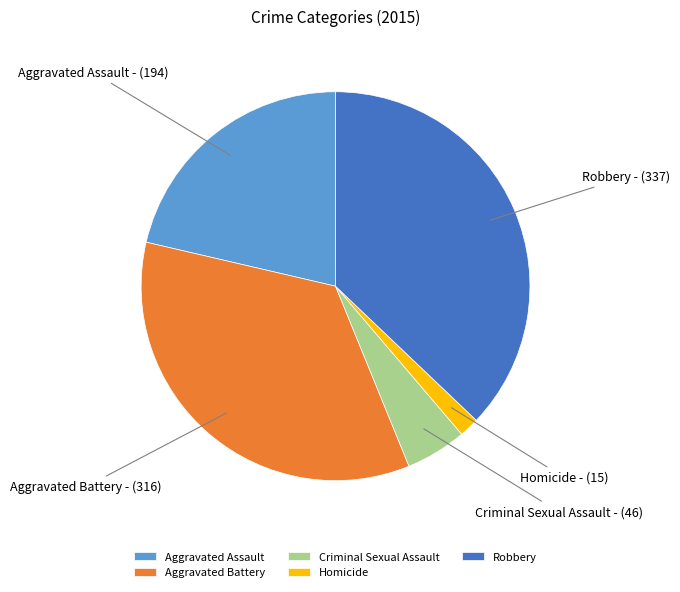

Which has a higher value, Criminal Sexual Assault or Aggravated Assault?

Aggravated Assault